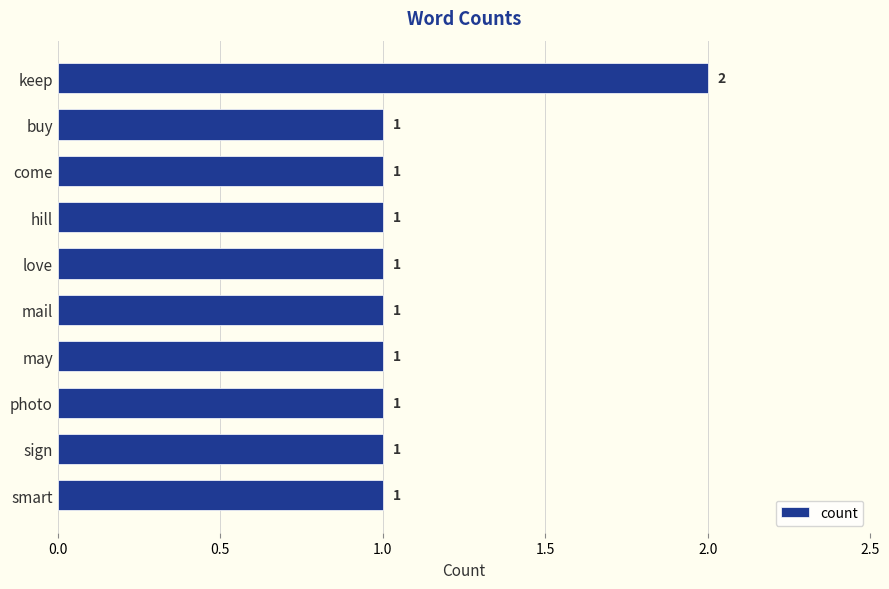

Approximately how many times larger is the value at buy compared to photo?

1.0